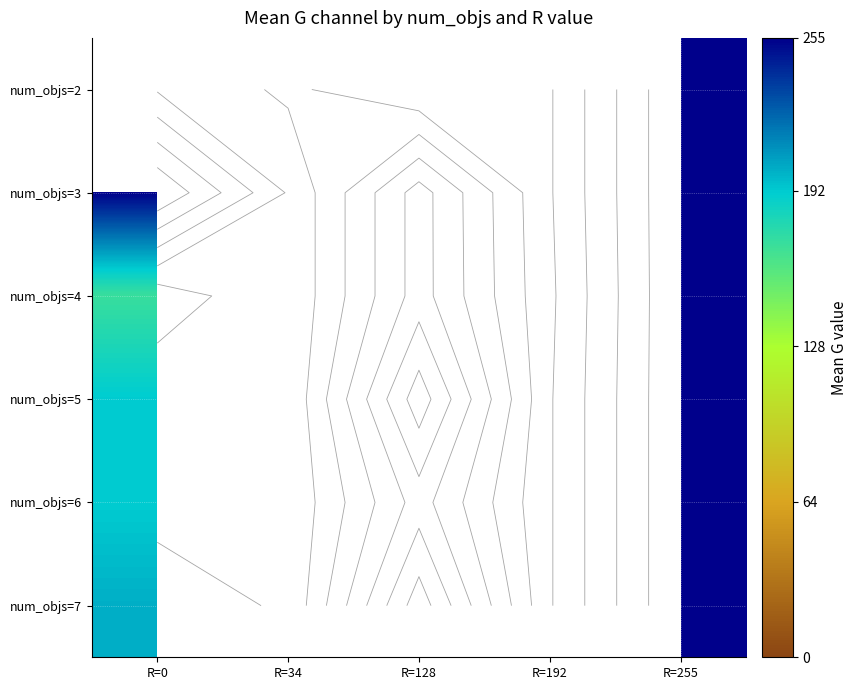

True or false: num_objs=4 has a value of 38.1 at R=128.

False